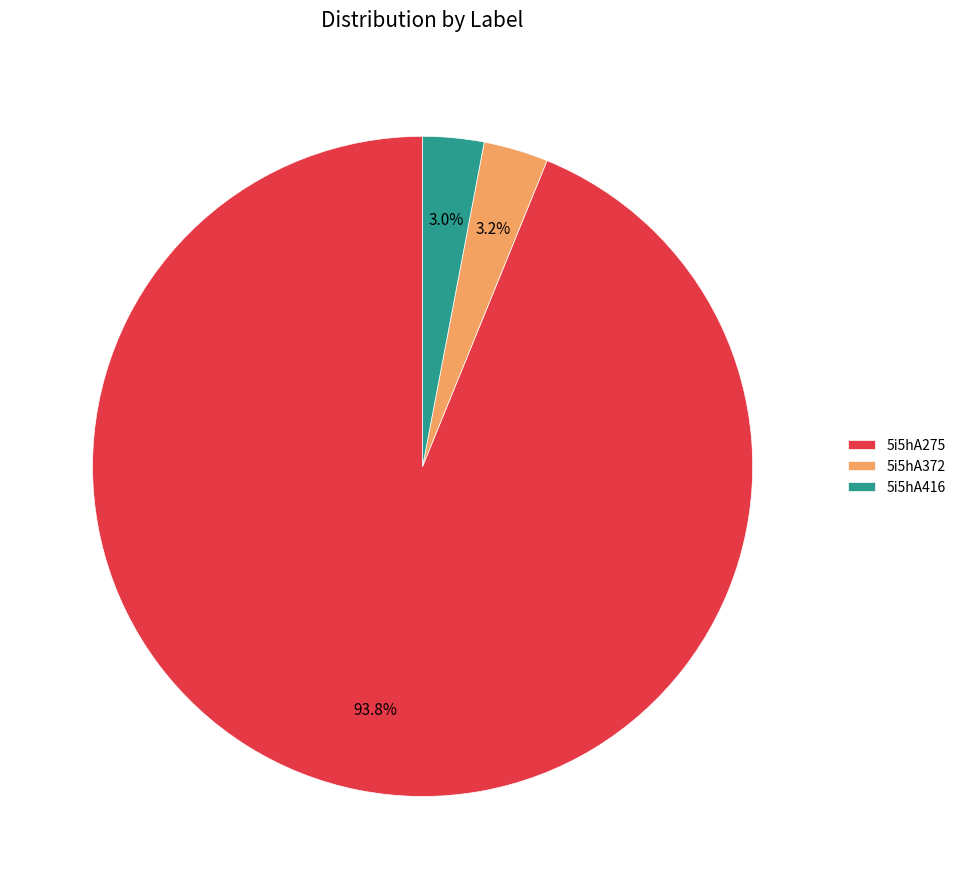

What is the largest slice in the pie chart?

5i5hA275